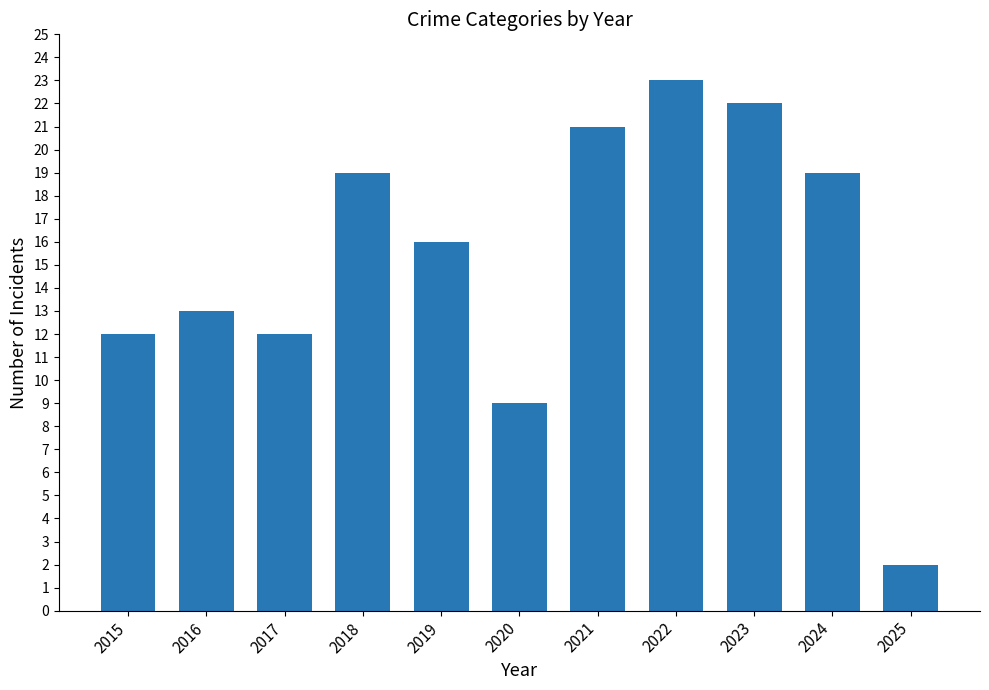

What is the sum of the values at 2021 and 2024?

40